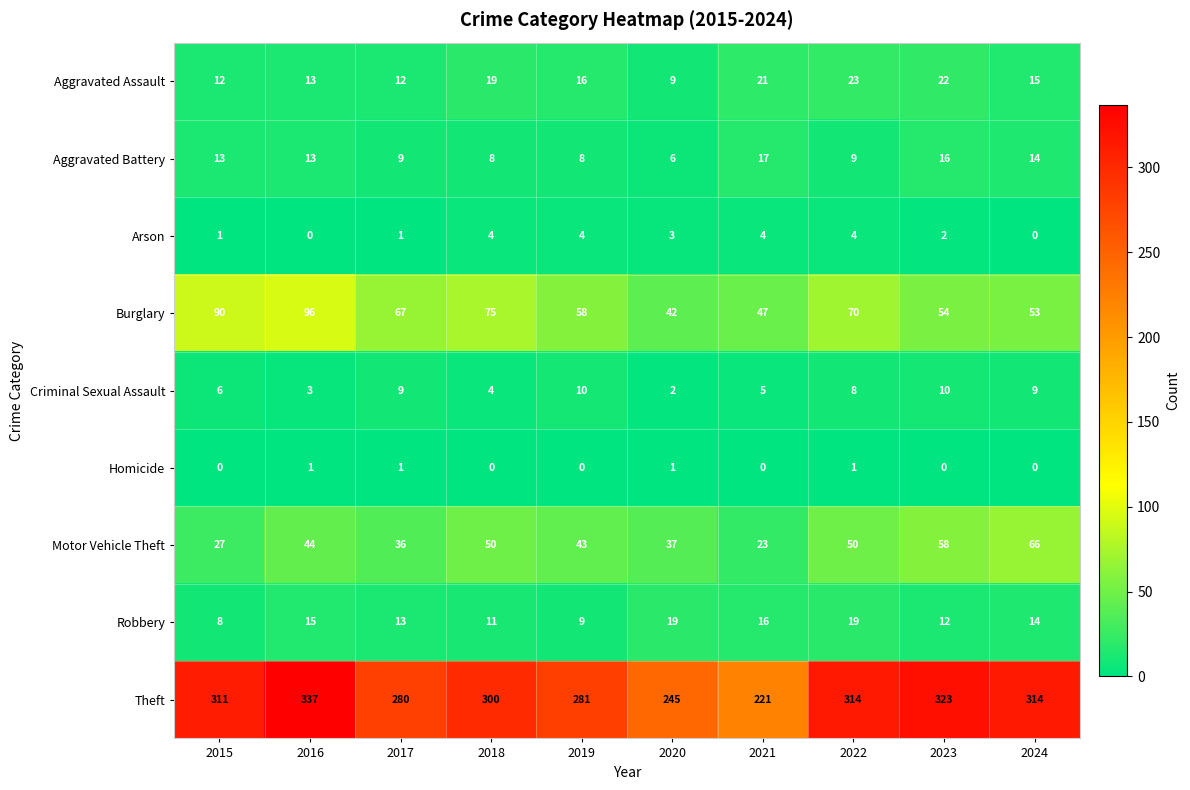

What is the difference between the maximum and minimum values in the Aggravated Assault series?

14